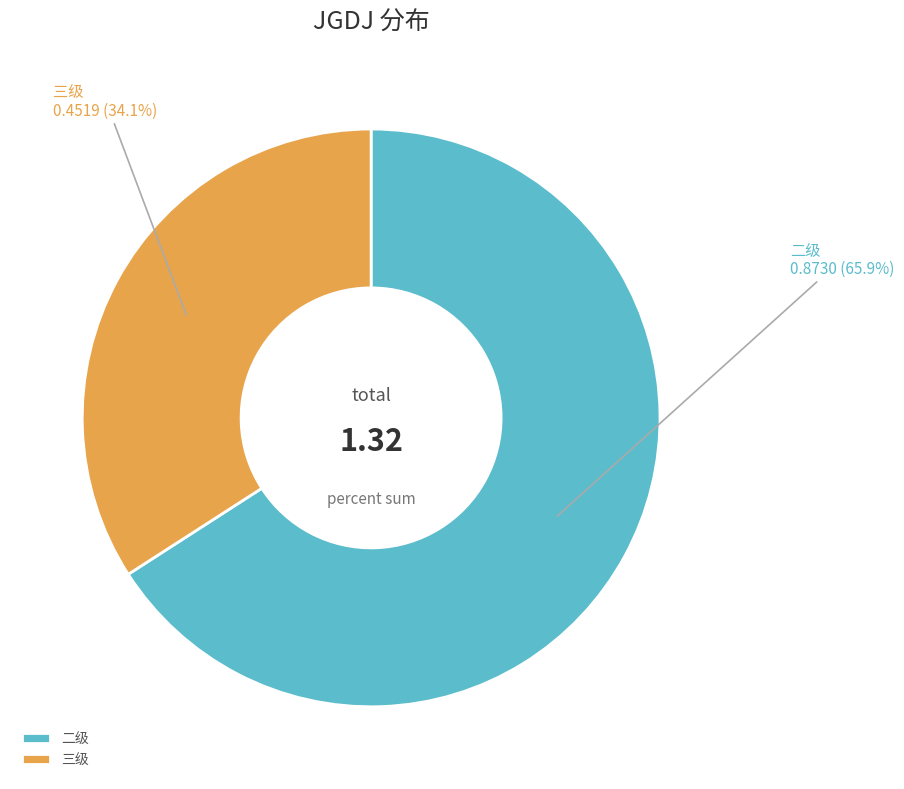

Combined, do 二级 and 三级 account for over 50%?

Yes